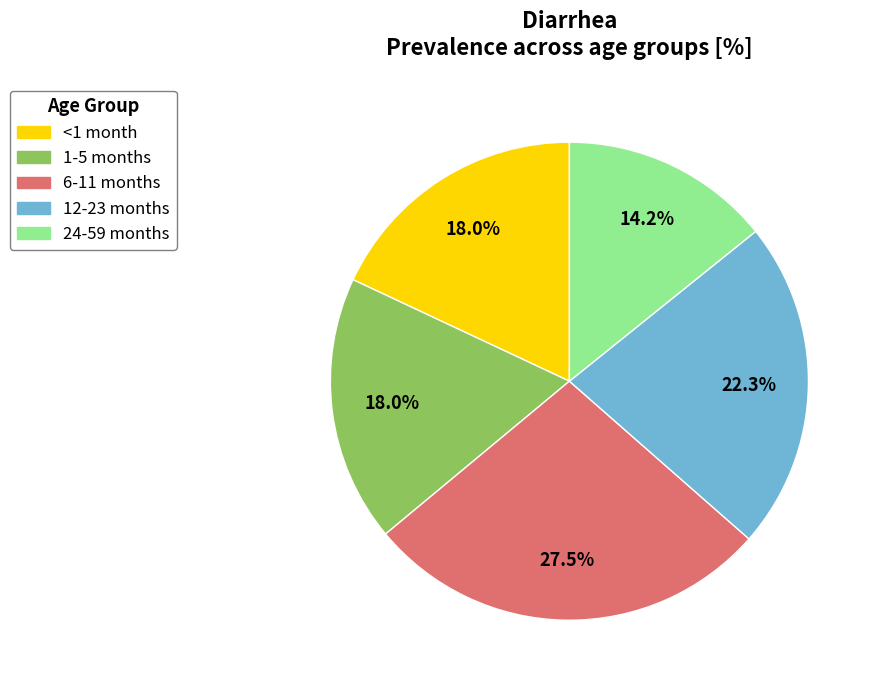

What is the smallest slice in the pie chart?

24-59 months